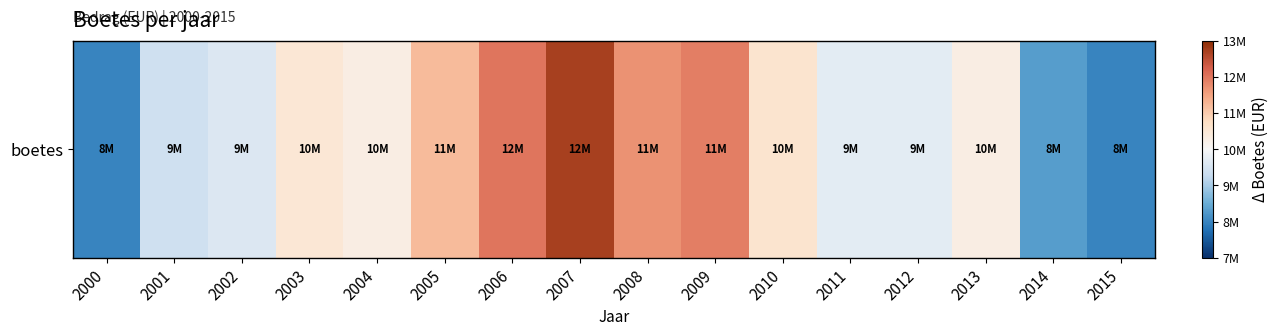

Between 2014 and 2011, which is larger?

2011